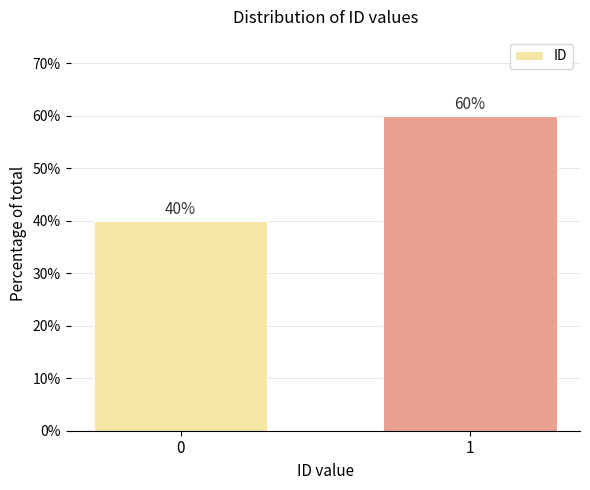

Reading left to right, list all the values displayed in this chart.

0=40	1=60